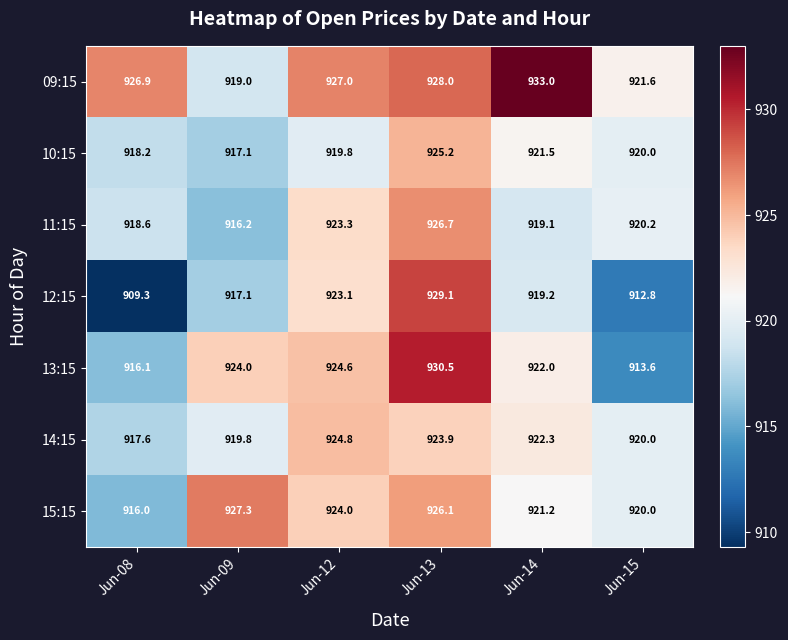

At which category is the sum across all series the highest?

Jun-13